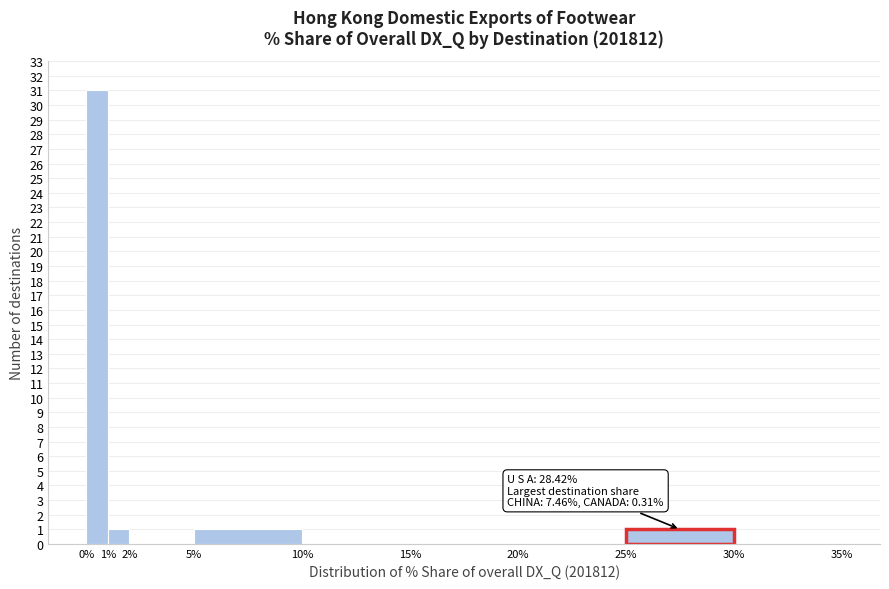

Which range on the x-axis has the tallest bar?

0% to 1%